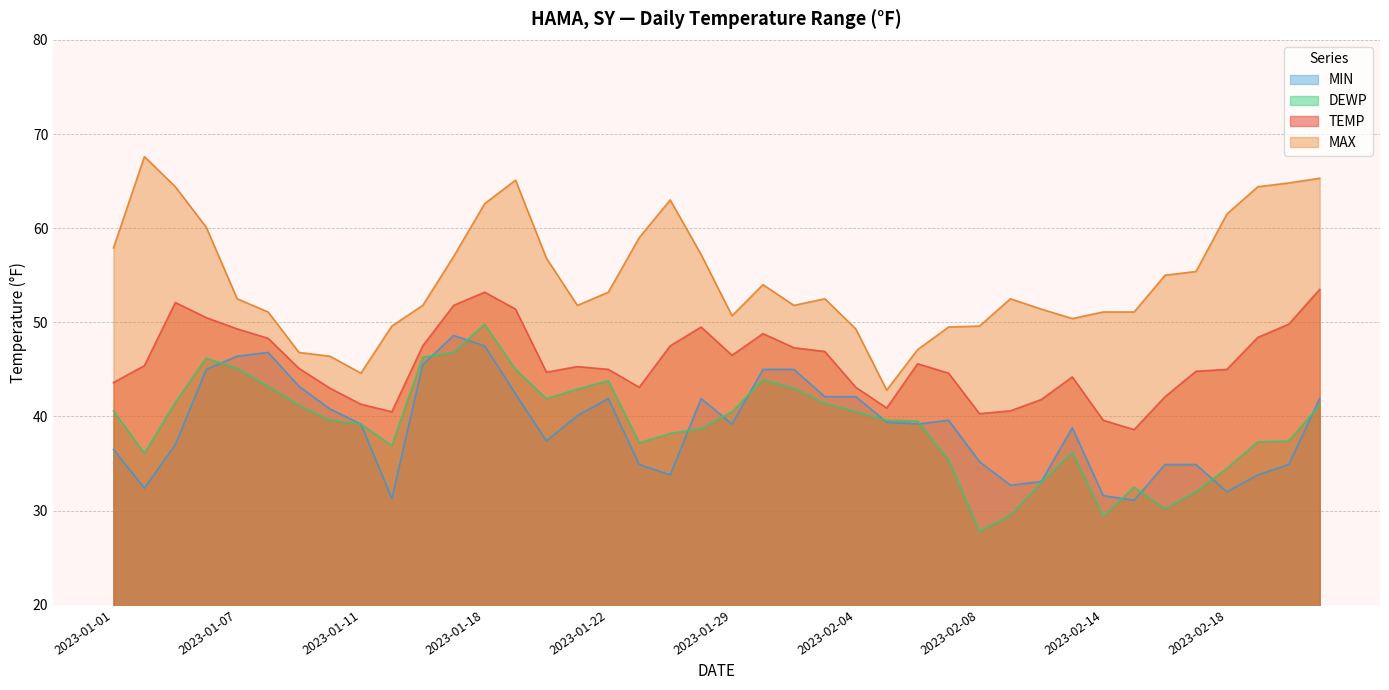

What is the difference between the highest and lowest values at 2023-02-14?

21.7